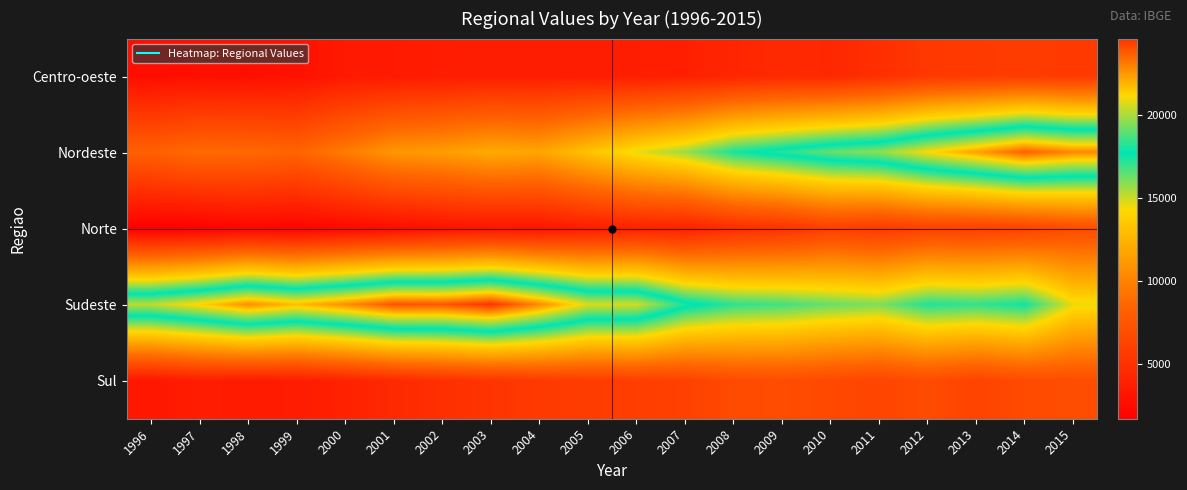

What is the minimum value shown in the chart?

1721